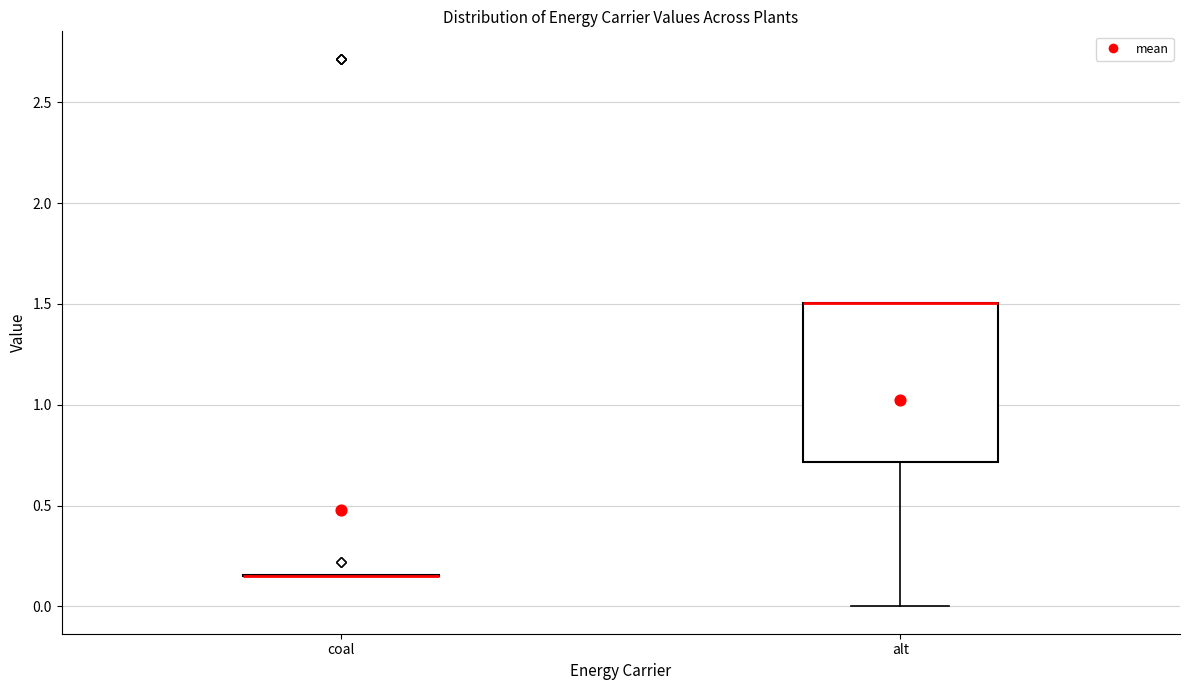

Reading left to right, read every box against the y-axis: the position of its median line, the range the box covers, and the ends of its whiskers. The values are not printed on the chart, so give them approximately, as read against the axis.

coal: box collapsed to a line at 0.15, whiskers 0.15 to 0.15
alt: median 1.50 (drawn on the box's upper edge), box 0.70 to 1.50, whiskers 0.00 to 1.50